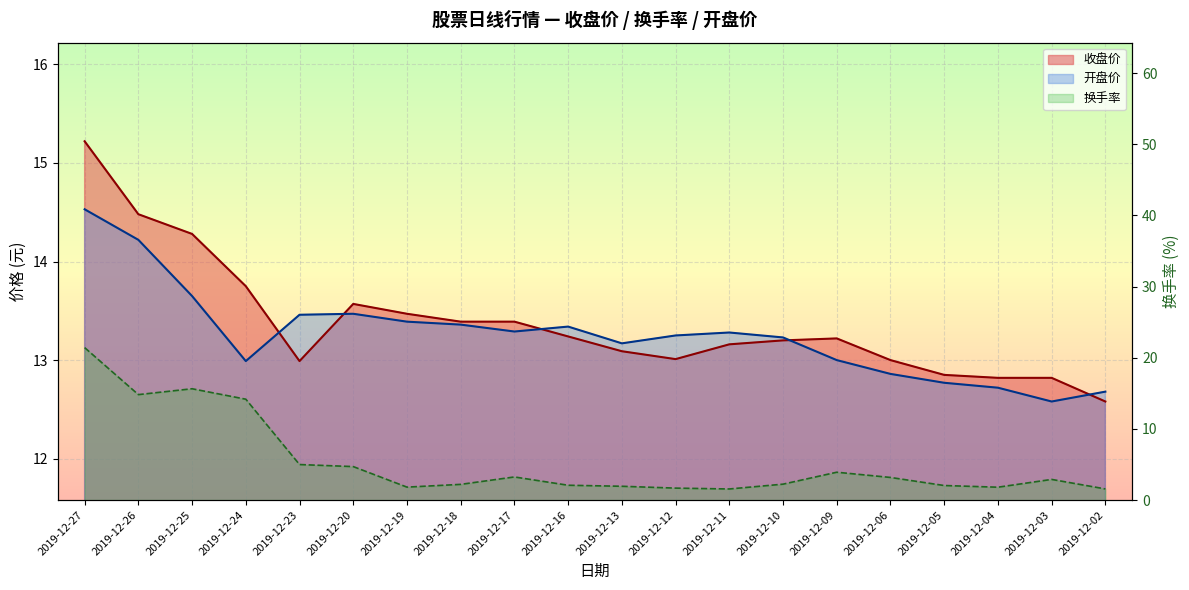

How many intersections are there between 换手率 and 开盘价?

1